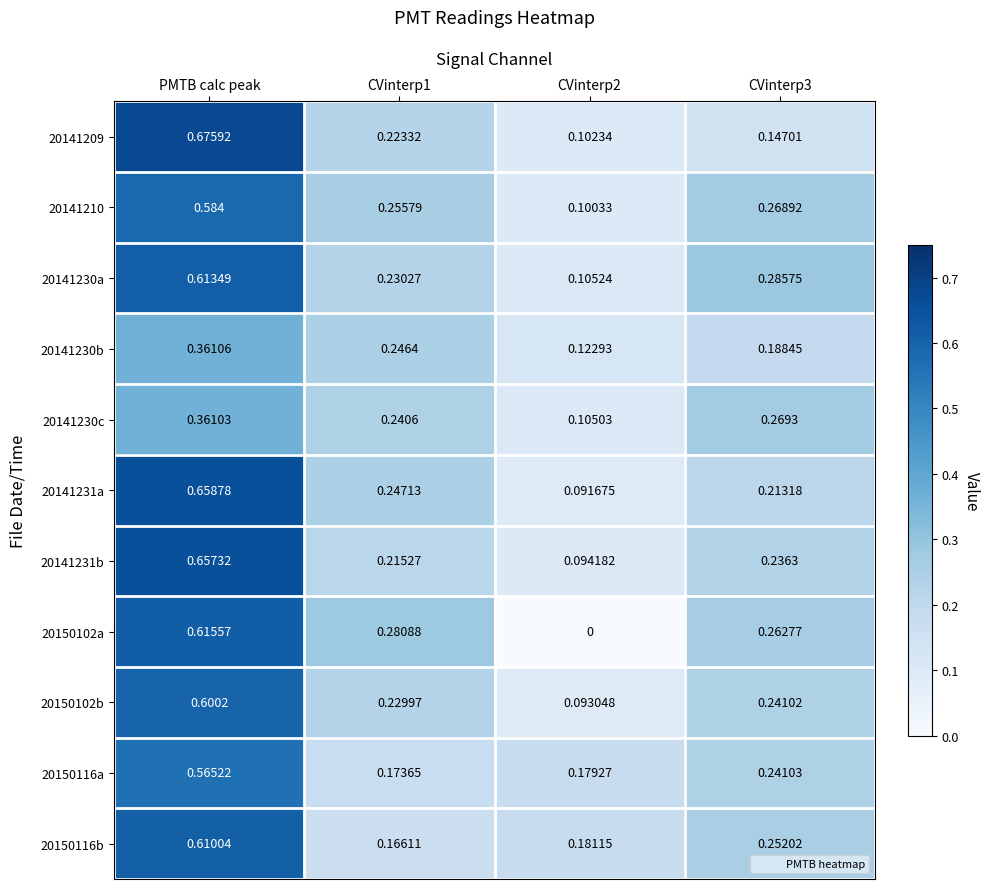

At which label does 20141209 reach its peak?

PMTB calc peak